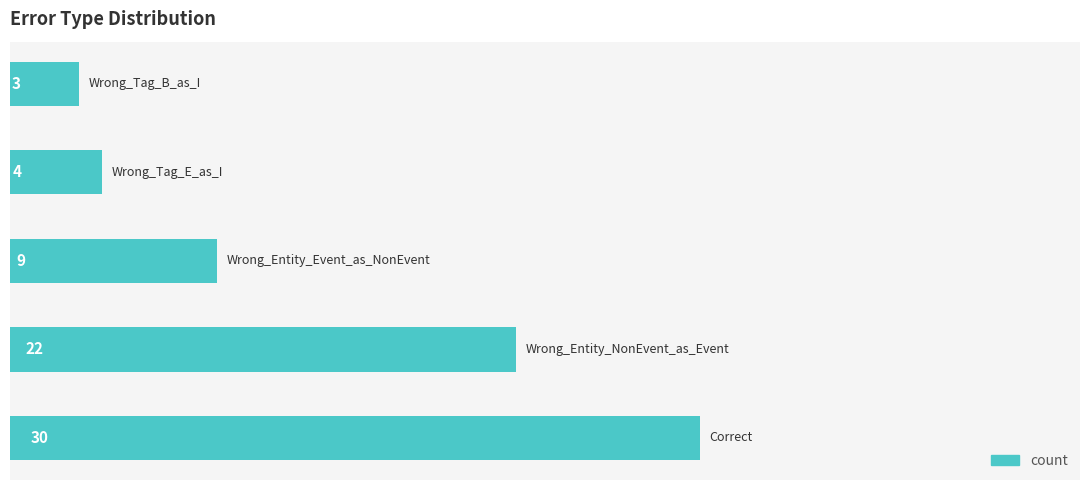

Reading bottom to top, list all the values displayed in this chart.

30	22	9	4	3